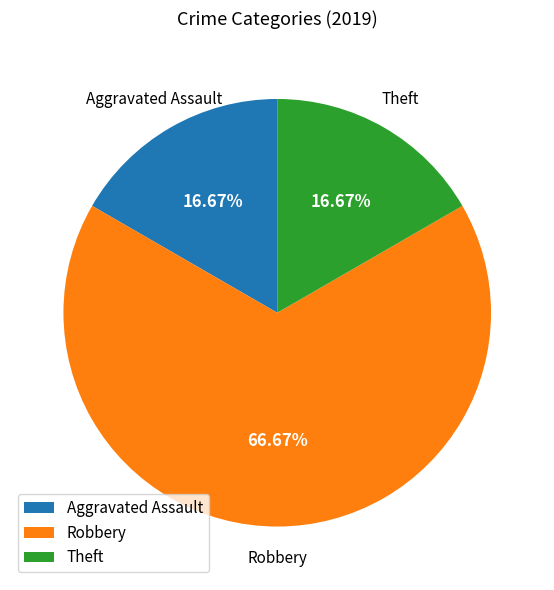

The Aggravated Assault slice represents 31% of the pie. True or false?

False